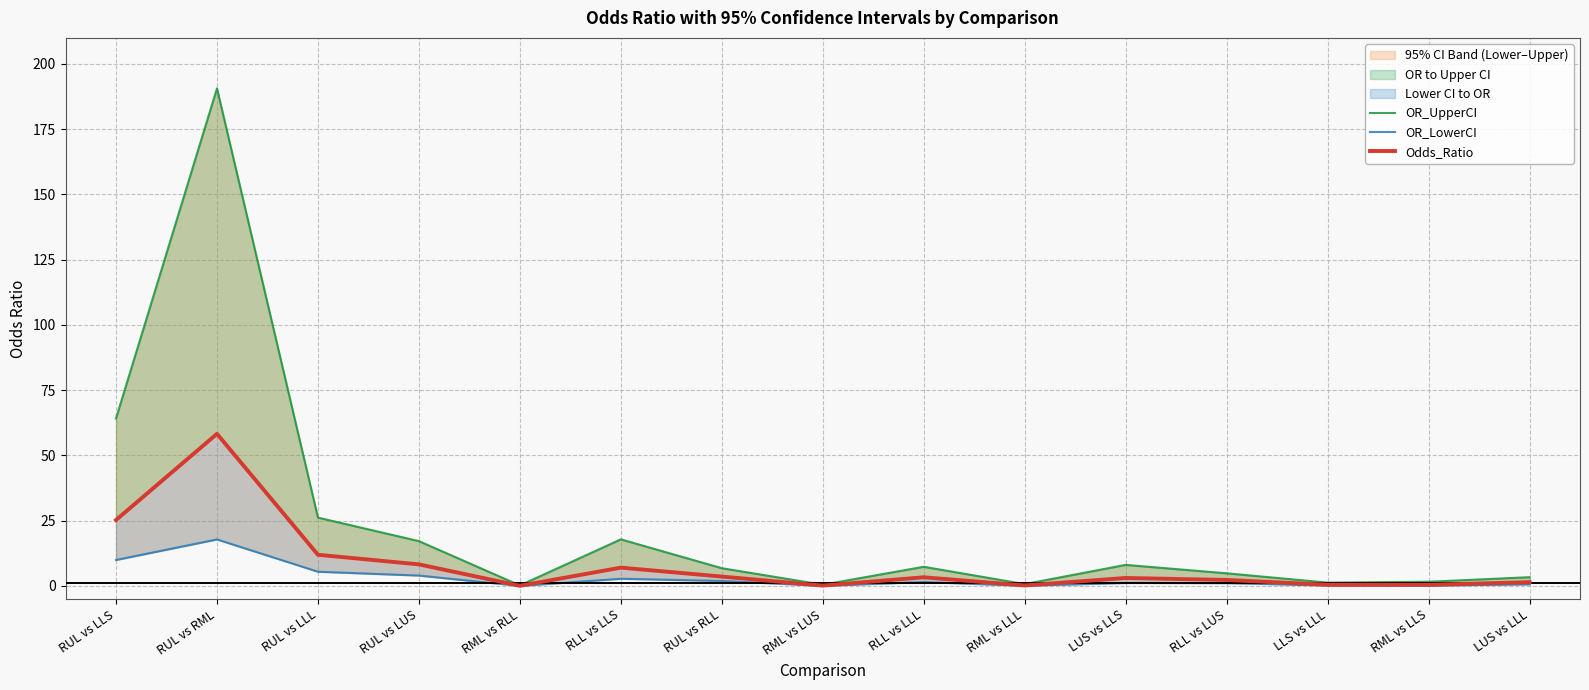

At which label does Odds_Ratio first exceed 3?

RUL vs LLS